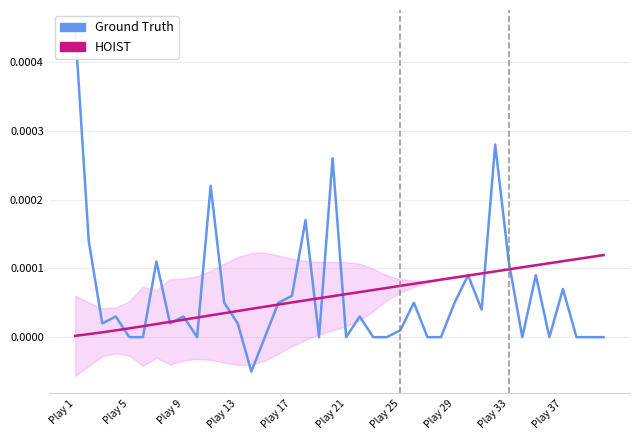

List the series in order of their overall mean, highest first.

HOIST, Ground Truth